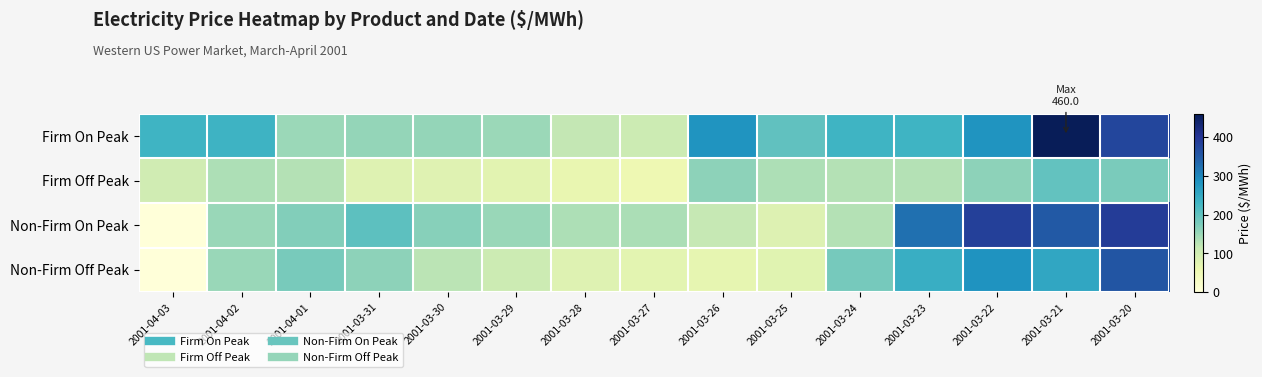

Rank the series at 2001-04-01 from lowest to highest value.

Firm Off Peak, Firm On Peak, Non-Firm On Peak, Non-Firm Off Peak